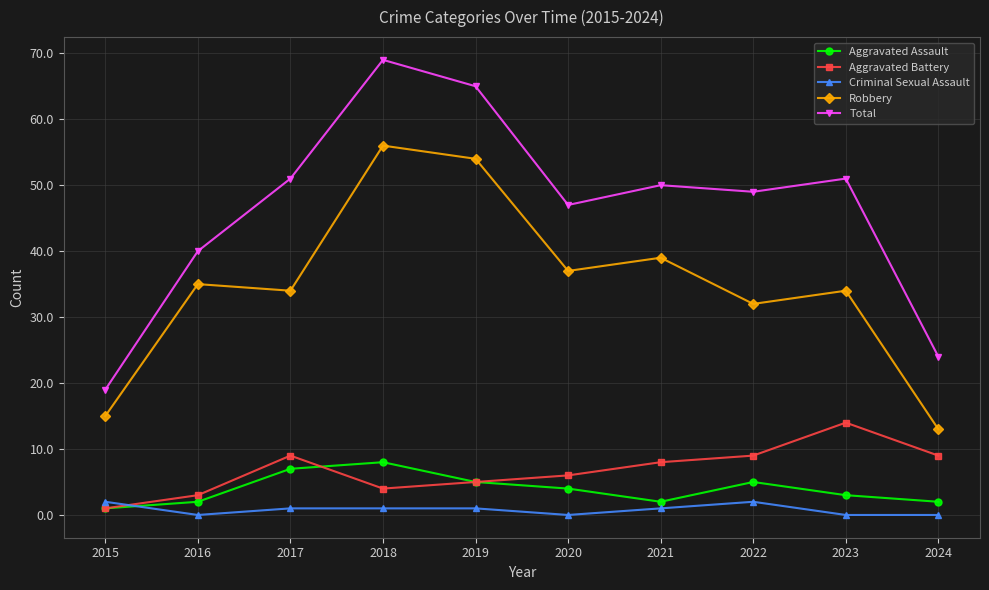

Where is the first local maximum for Total?

2018